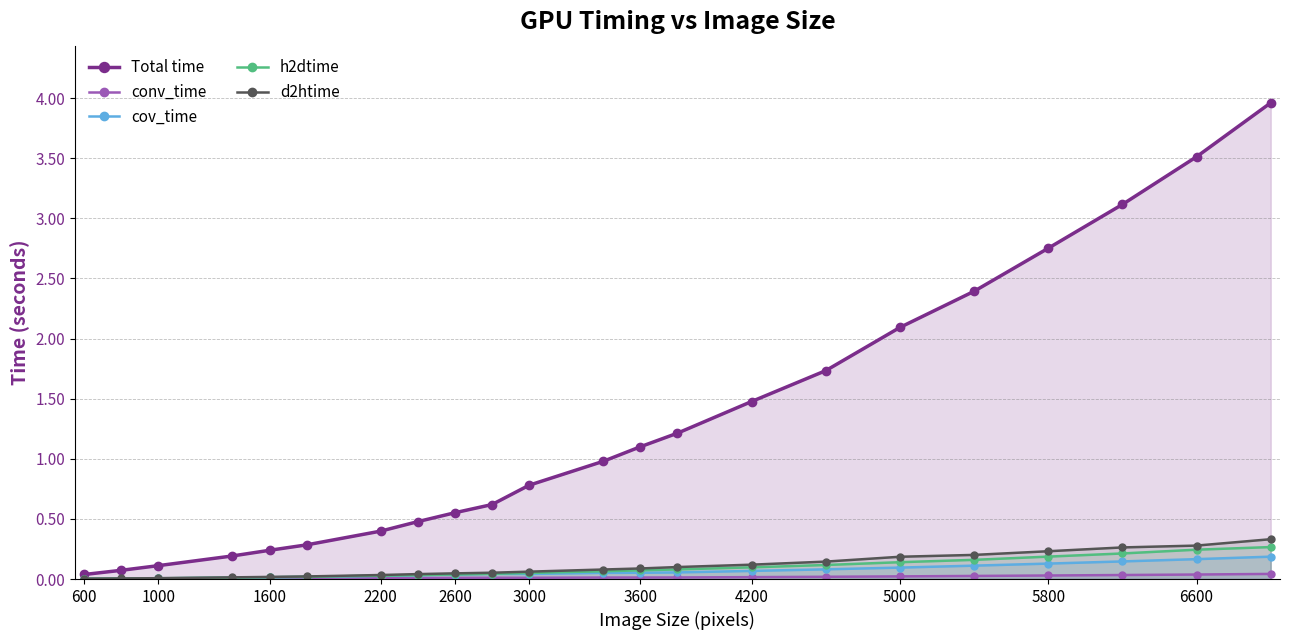

What is the sum of the d2htime values at 4200 and 3600?

0.2